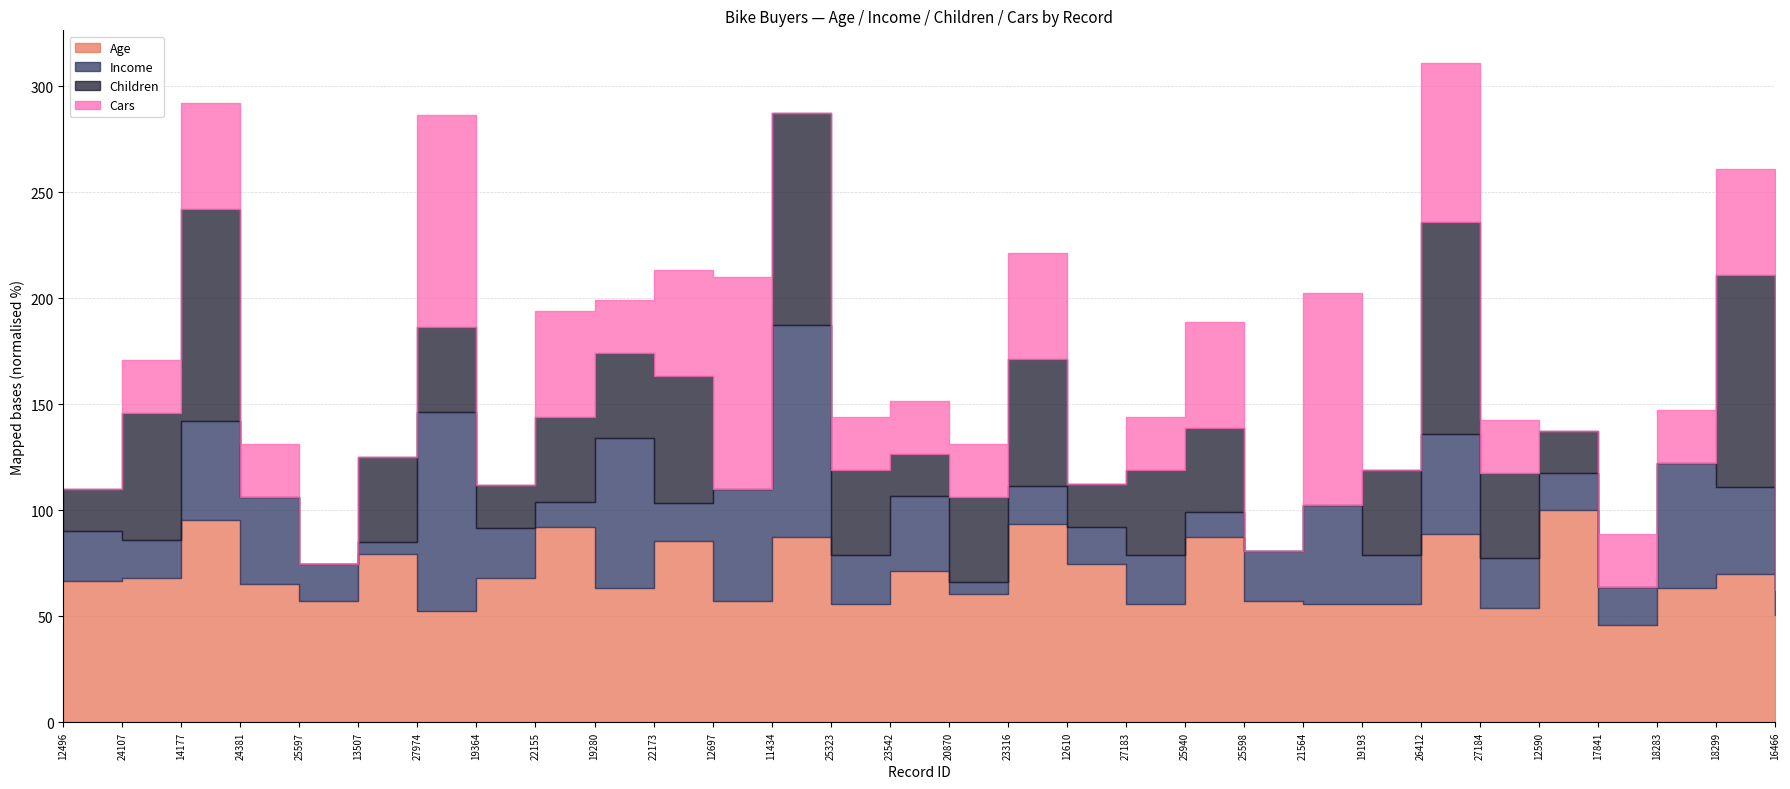

Which series has the widest spread of values?

Income